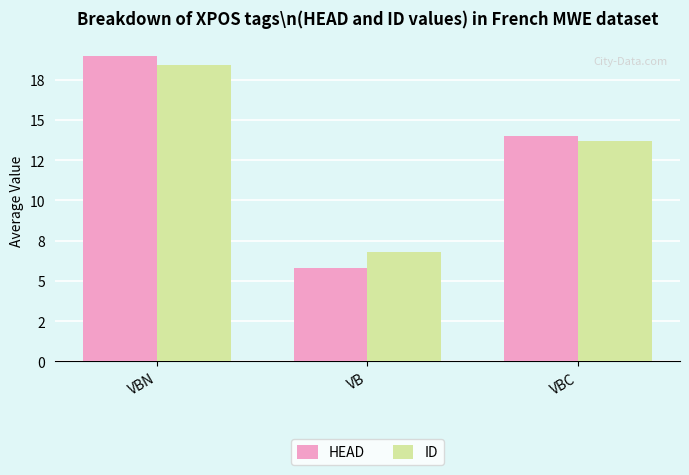

Are the bars grouped side by side (vs. stacked)?

Yes